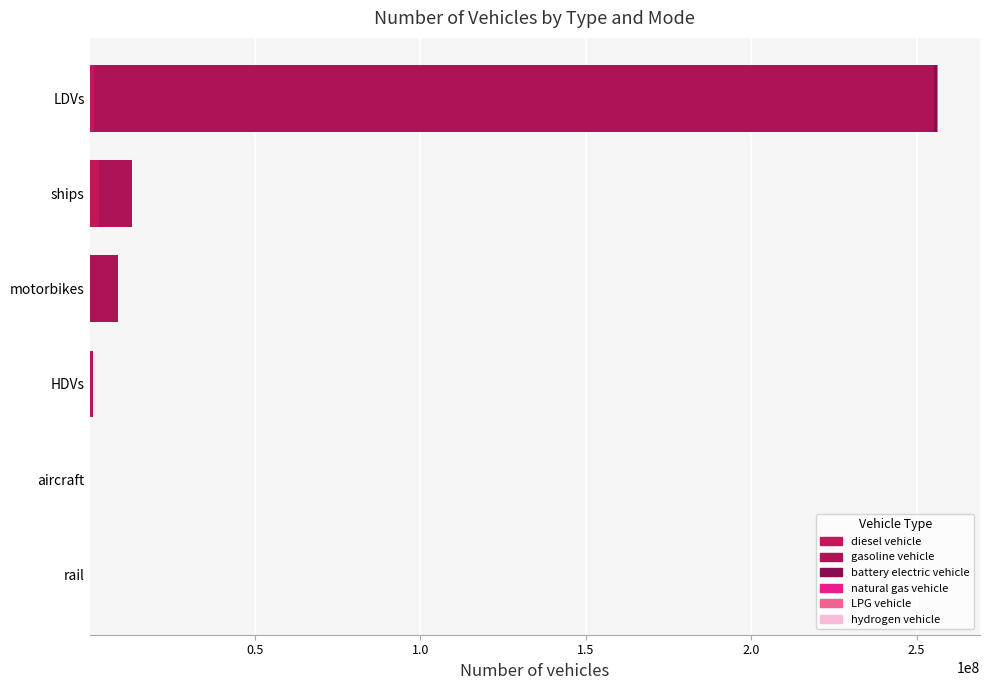

What is the average value of the LPG vehicle series?

16717.7